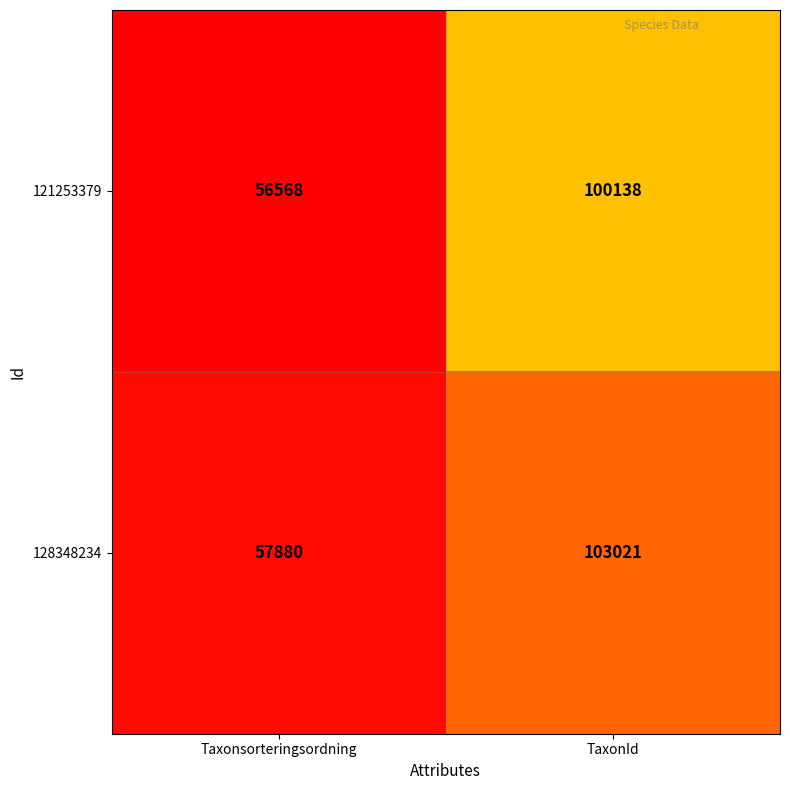

List the series in order of their overall mean, lowest first.

121253379, 128348234